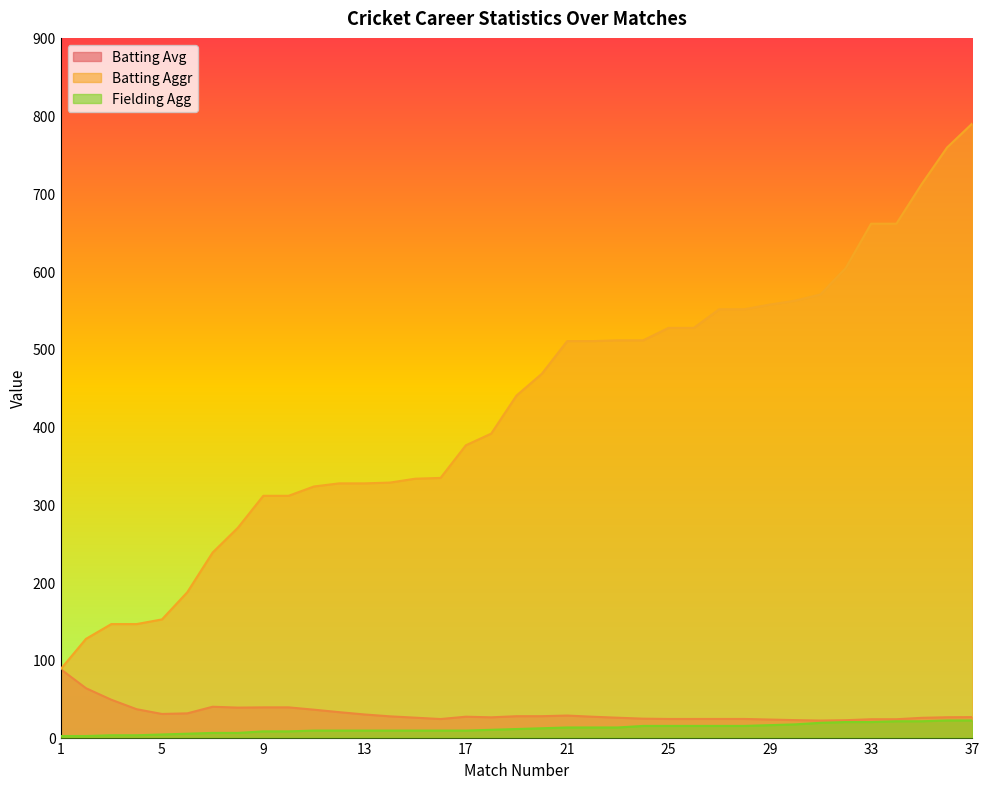

At how many categories does at least one series exceed 587?

6